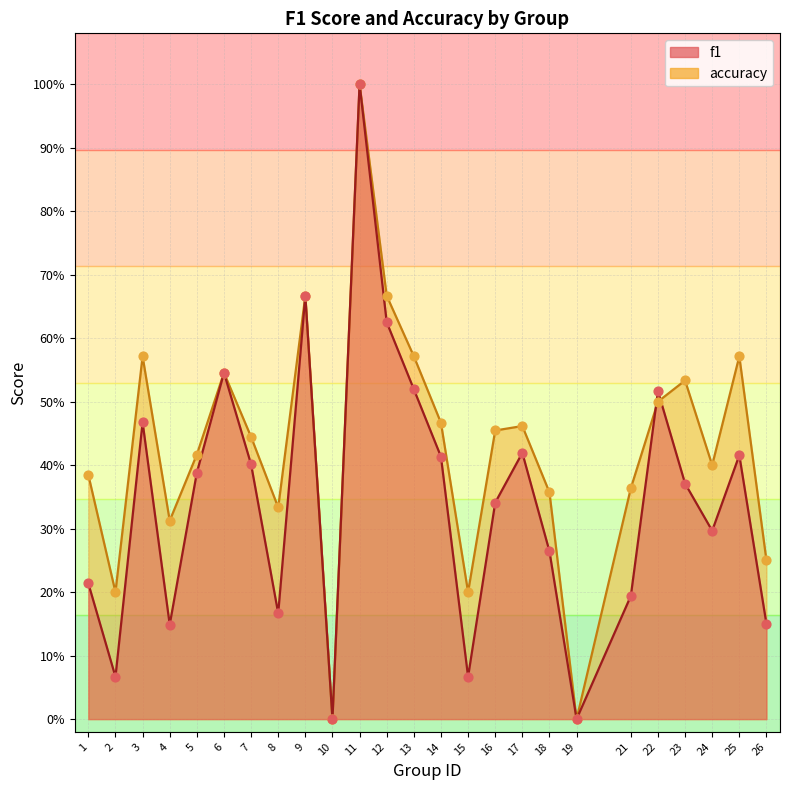

Which series has the largest total across all categories?

accuracy